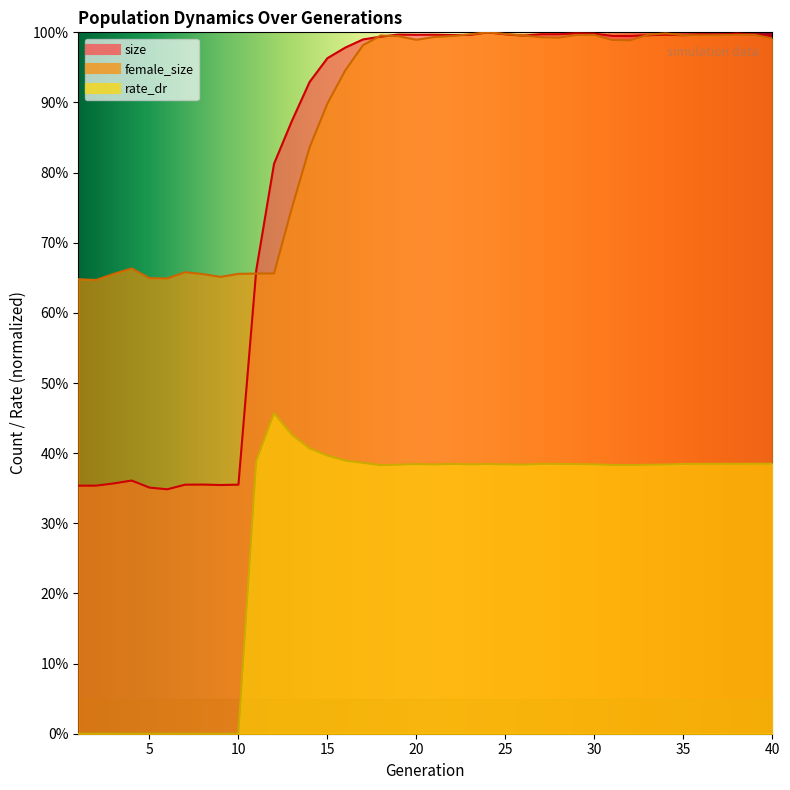

True or false: rate_dr and female_size intersect in this chart.

False